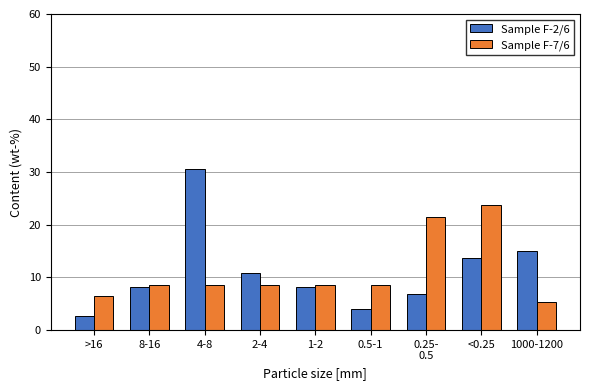

Reading left to right, transcribe all the data shown in this chart.

Sample F-2/6: 2.7	8.2	30.6	10.9	8.2	4.1	6.8	13.6	15.0
Sample F-7/6: 6.5	8.6	8.6	8.6	8.6	8.6	21.5	23.7	5.4